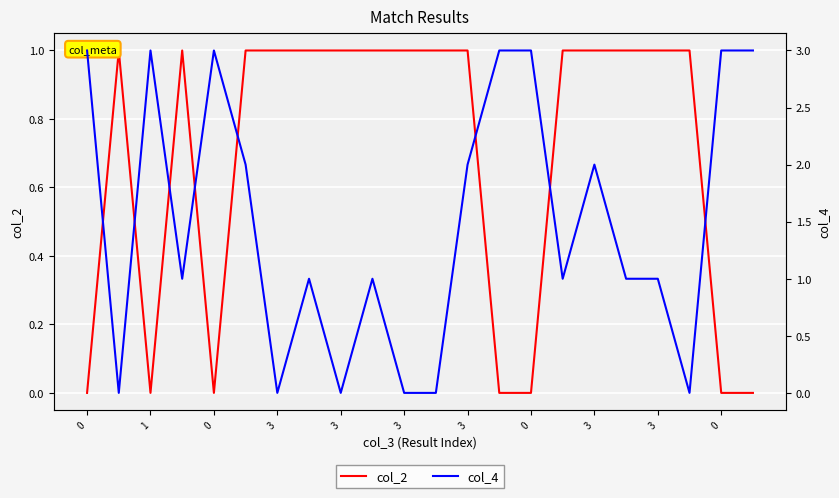

What is the value of the col_4 point at the 14th from the left?

3